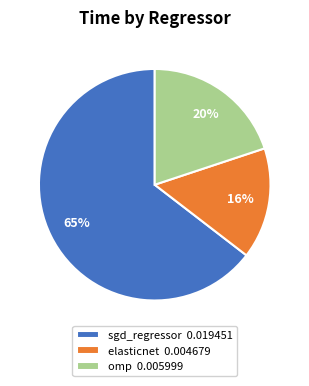

How many segments does this pie chart have?

3